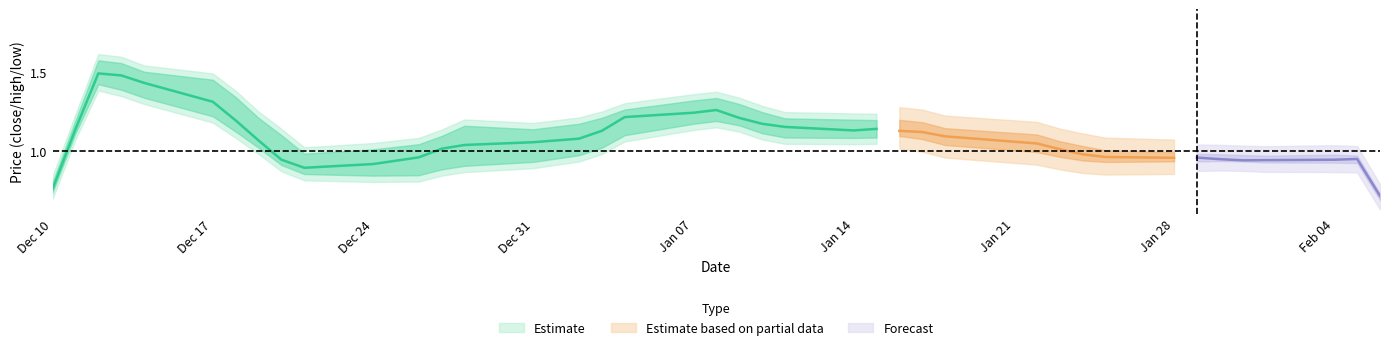

What is the smallest value displayed?

0.8